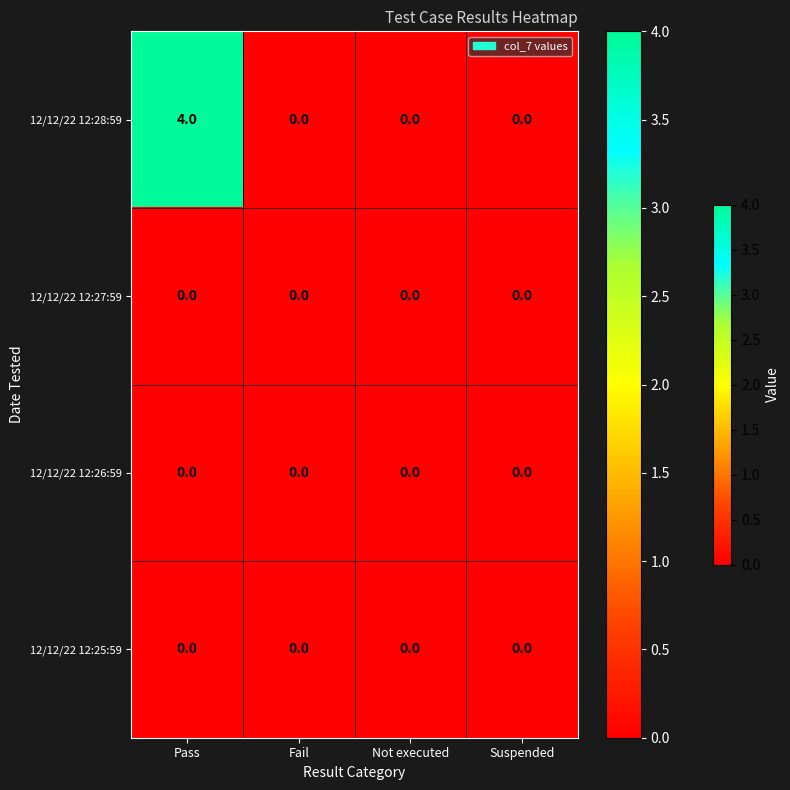

True or false: 12/12/22 12:28:59 has a value of -2 at Not executed.

False